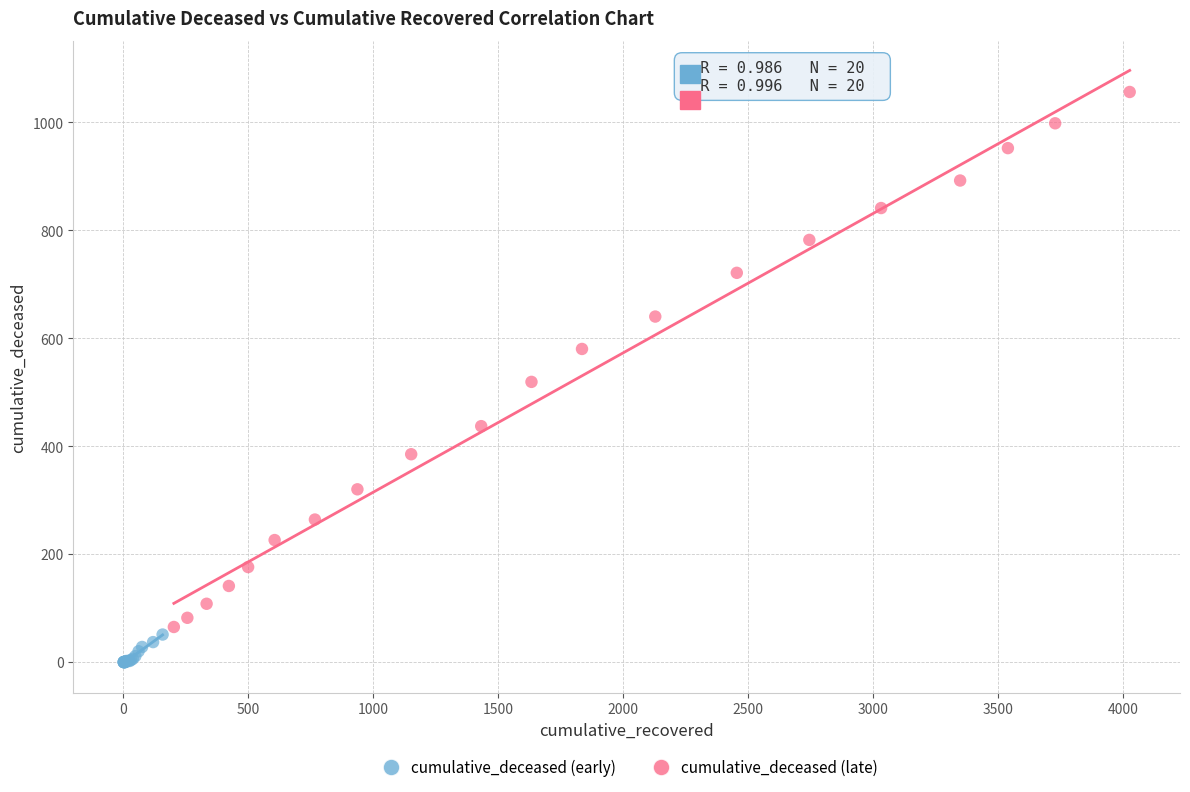

Which series contains the highest Y value?

cumulative_deceased (late)